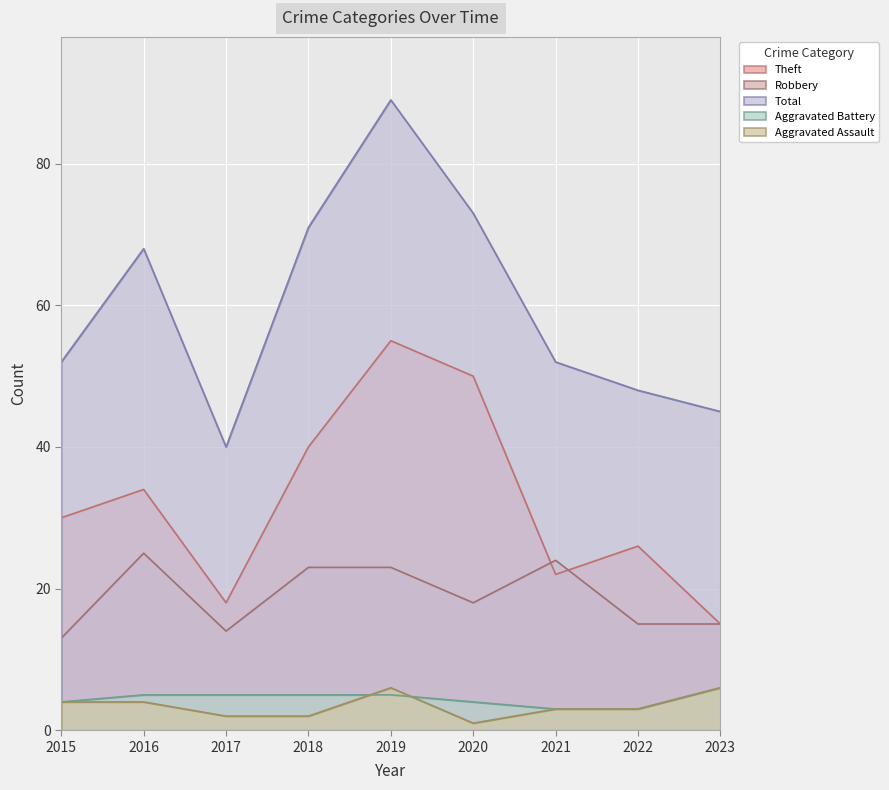

True or false: Aggravated Battery and Total cross at least once.

False